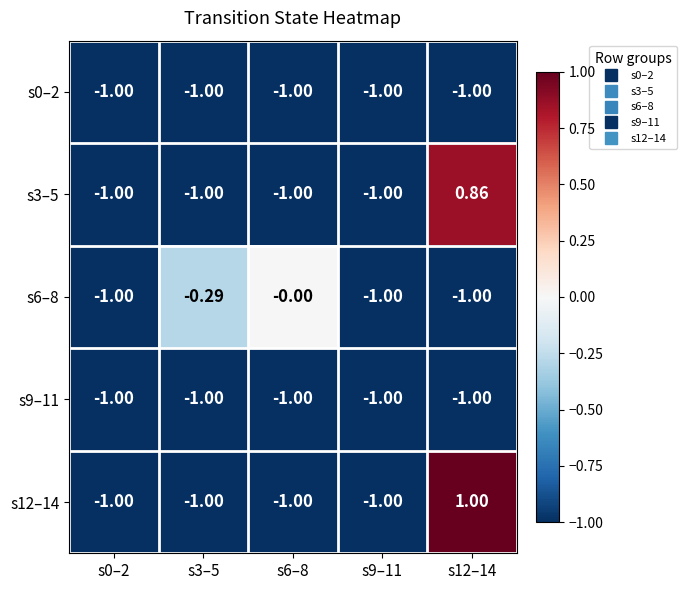

Count the number of data series in this chart.

5